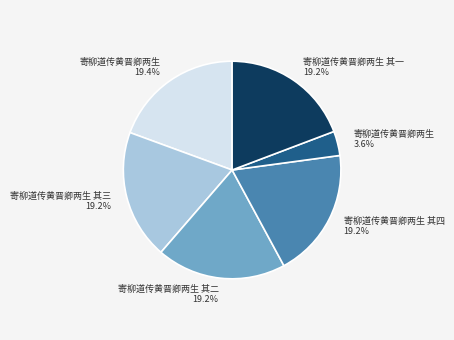

Is there any slice that represents more than half of the pie?

No